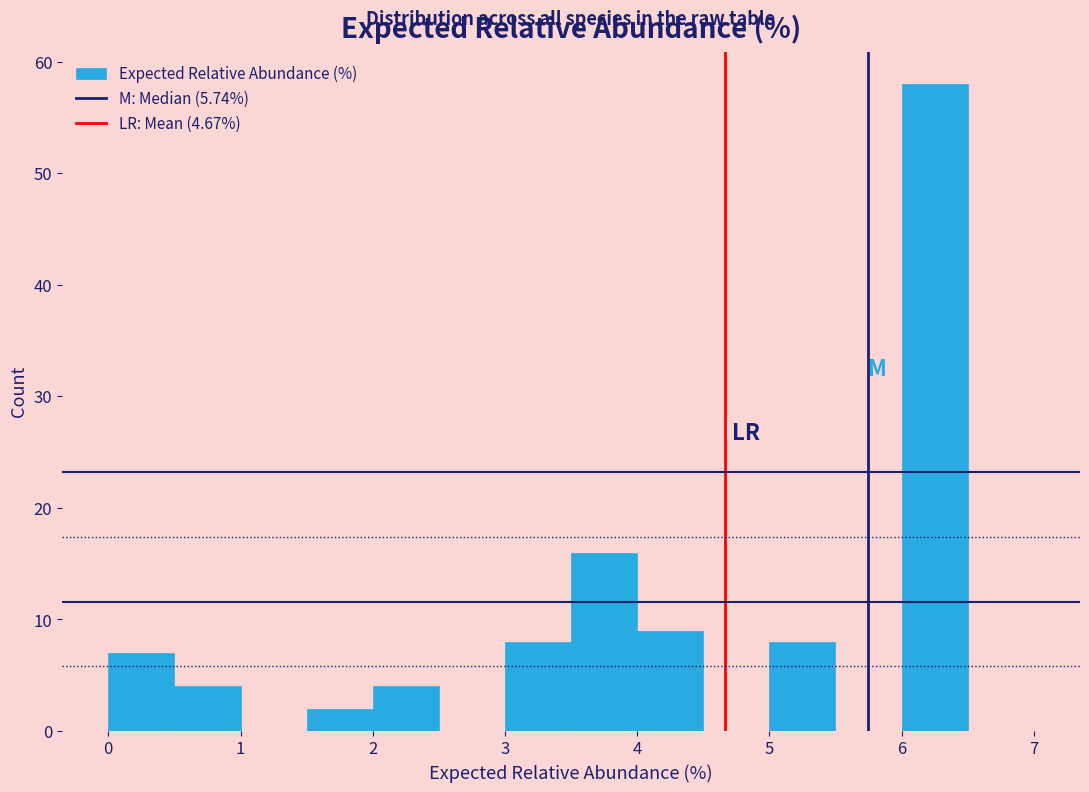

Reading left to right, transcribe this chart: for each bar, give the range it covers on the x-axis and its height. The values are not printed on the chart, so give them approximately, as read against the axis.

0.0 to 0.5: 7
0.5 to 1.0: 4
1.0 to 1.5: 0
1.5 to 2.0: 2
2.0 to 2.5: 4
2.5 to 3.0: 0
3.0 to 3.5: 8
3.5 to 4.0: 16
4.0 to 4.5: 9
4.5 to 5.0: 0
5.0 to 5.5: 8
5.5 to 6.0: 0
6.0 to 6.5: 58
6.5 to 7.0: 0